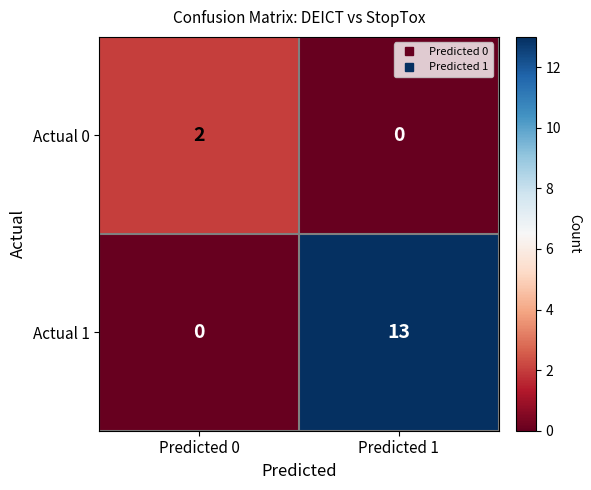

What is the spread (max minus min) of values at Predicted 1?

13